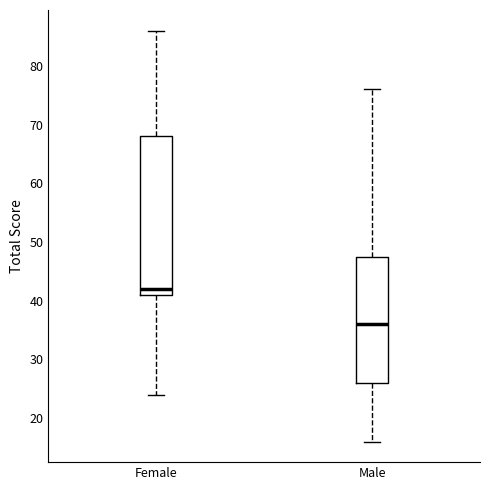

Which box has the lowest median line?

Male